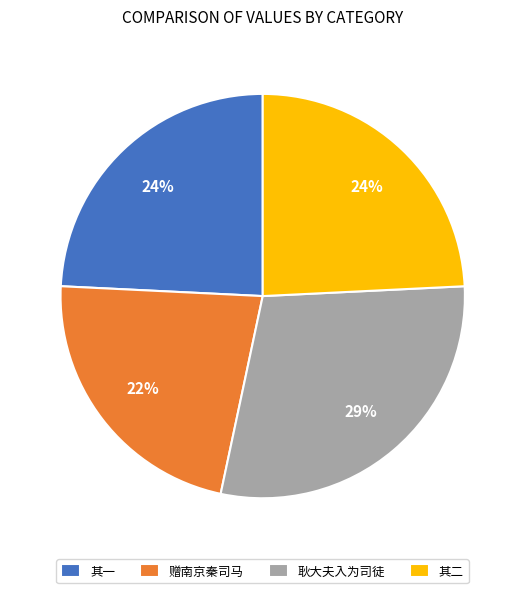

To the nearest percent, what is the average slice percentage?

25%